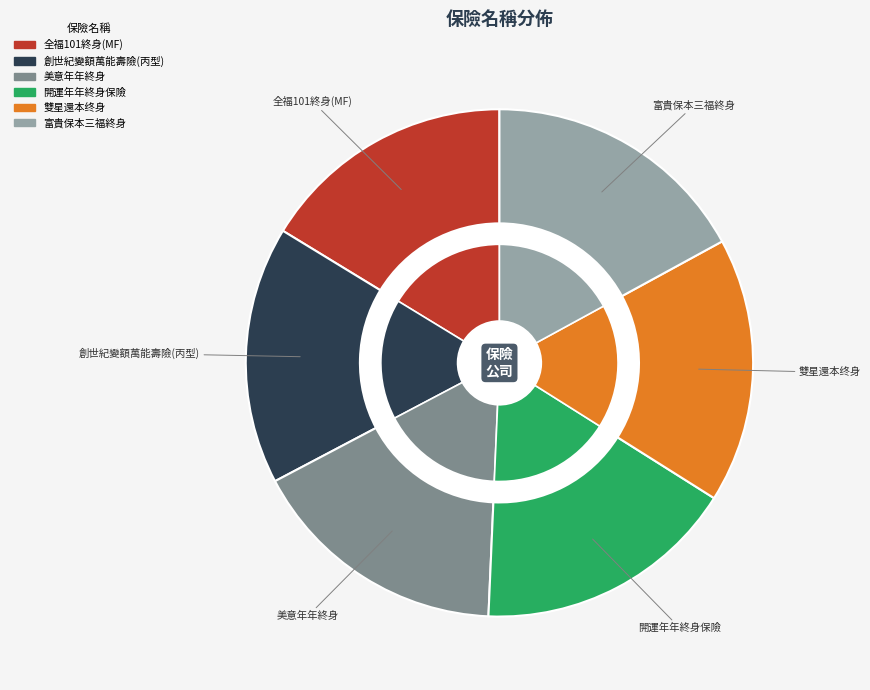

The 富貴保本三福終身 slice represents 17% of the pie. True or false?

True